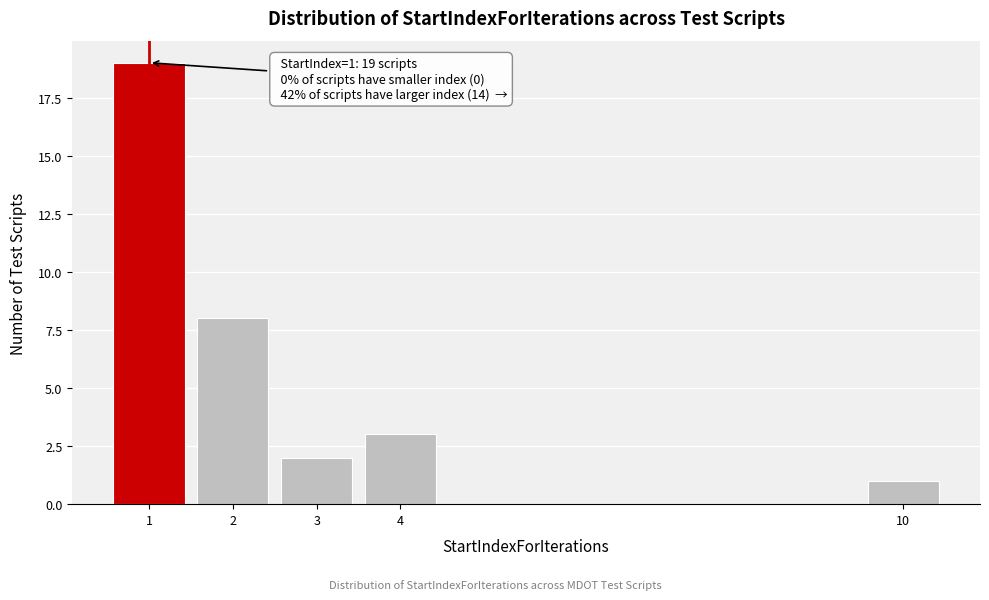

Reading left to right, list all the values displayed in this chart.

19	8	2	3	1